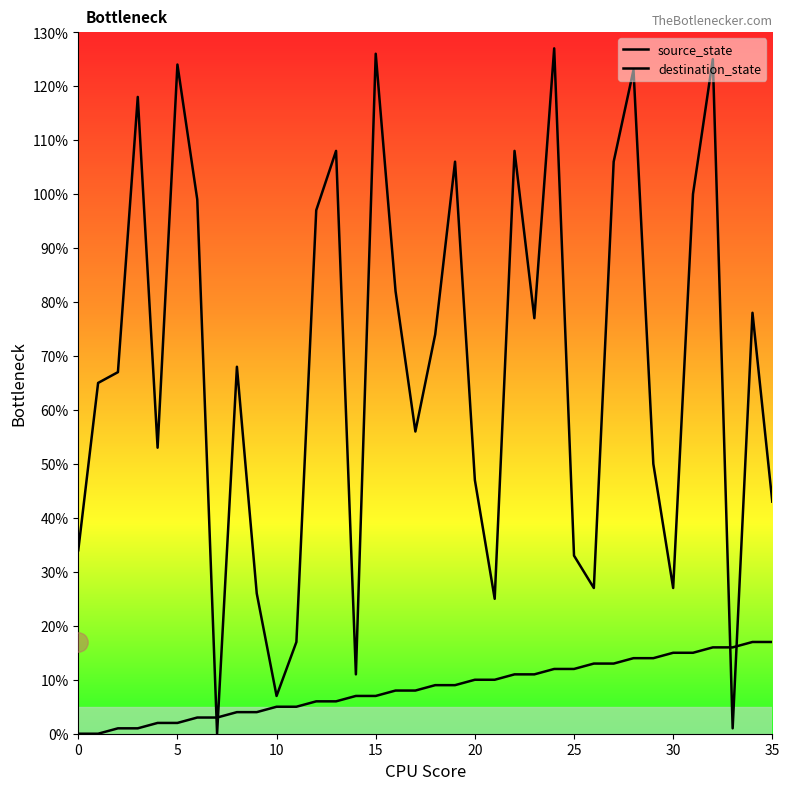

At how many categories does at least one series exceed 125?

2